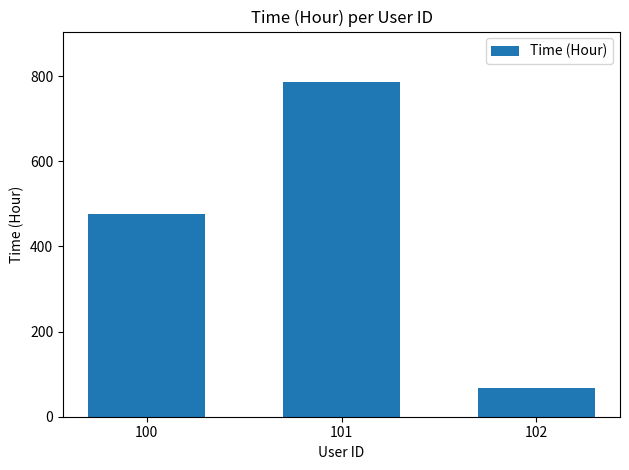

Is it true that the value at 100 is 476?

True